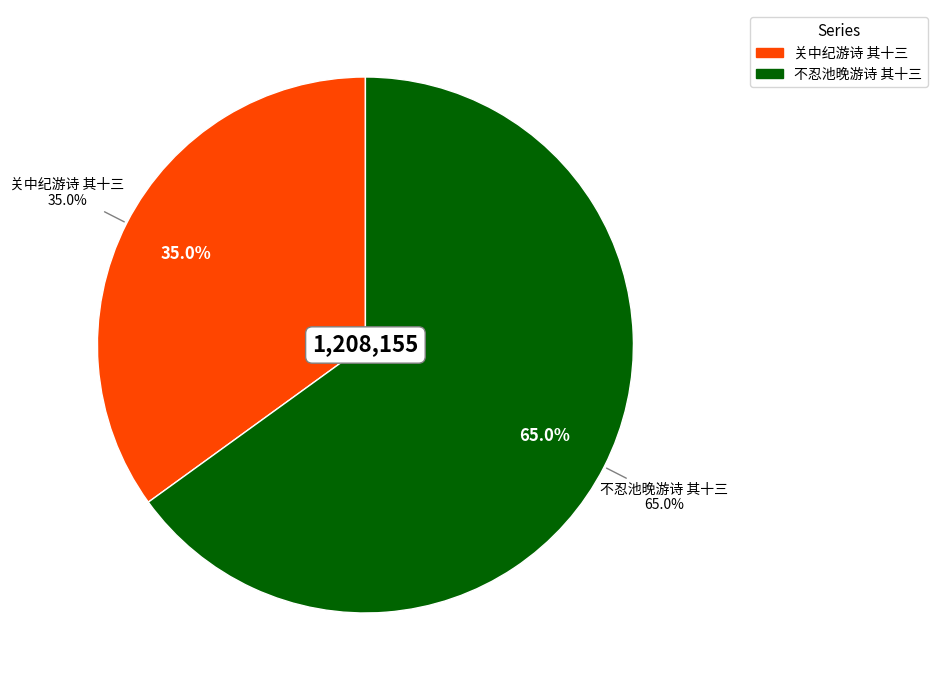

To the nearest percent, what is the average slice percentage?

50%